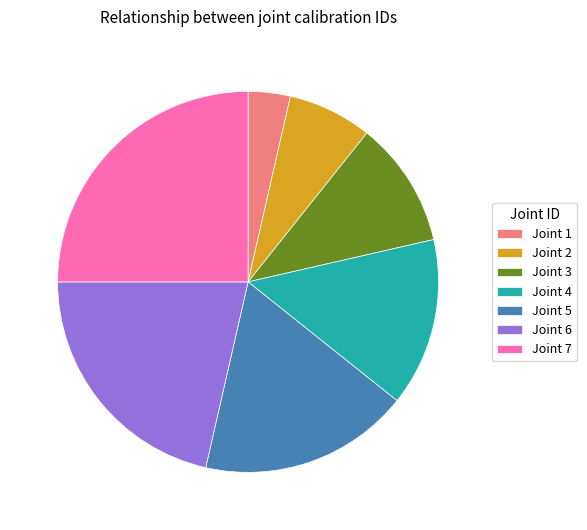

Is Joint 6 the majority of the pie?

No